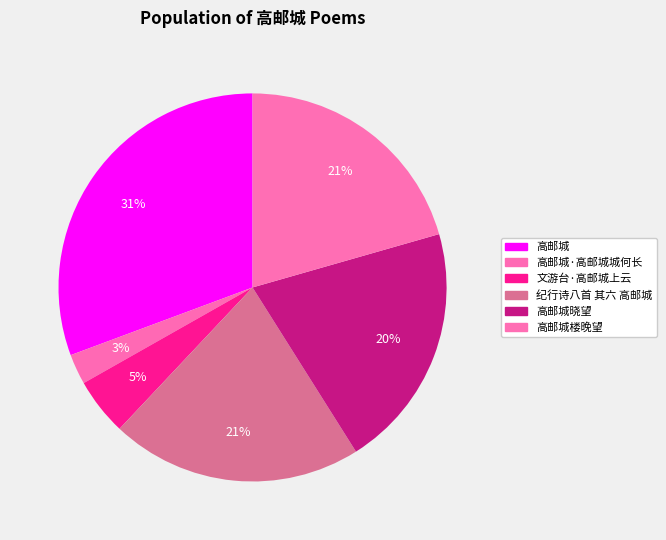

The 文游台·高邮城上云 slice represents 1% of the pie. True or false?

False